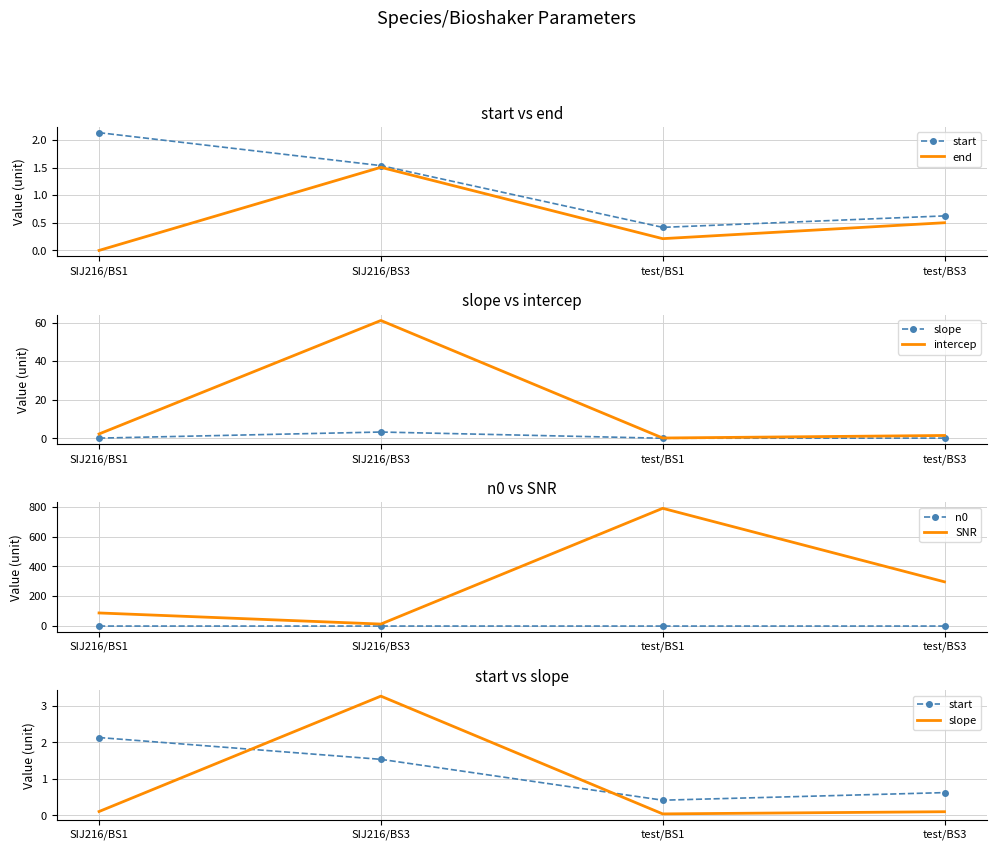

True or false: end and SNR cross at least once.

False